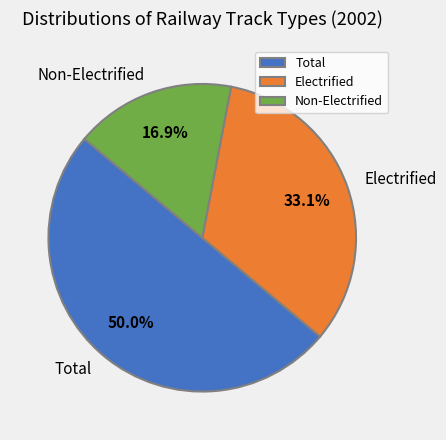

Which category has the biggest portion of the pie?

Total